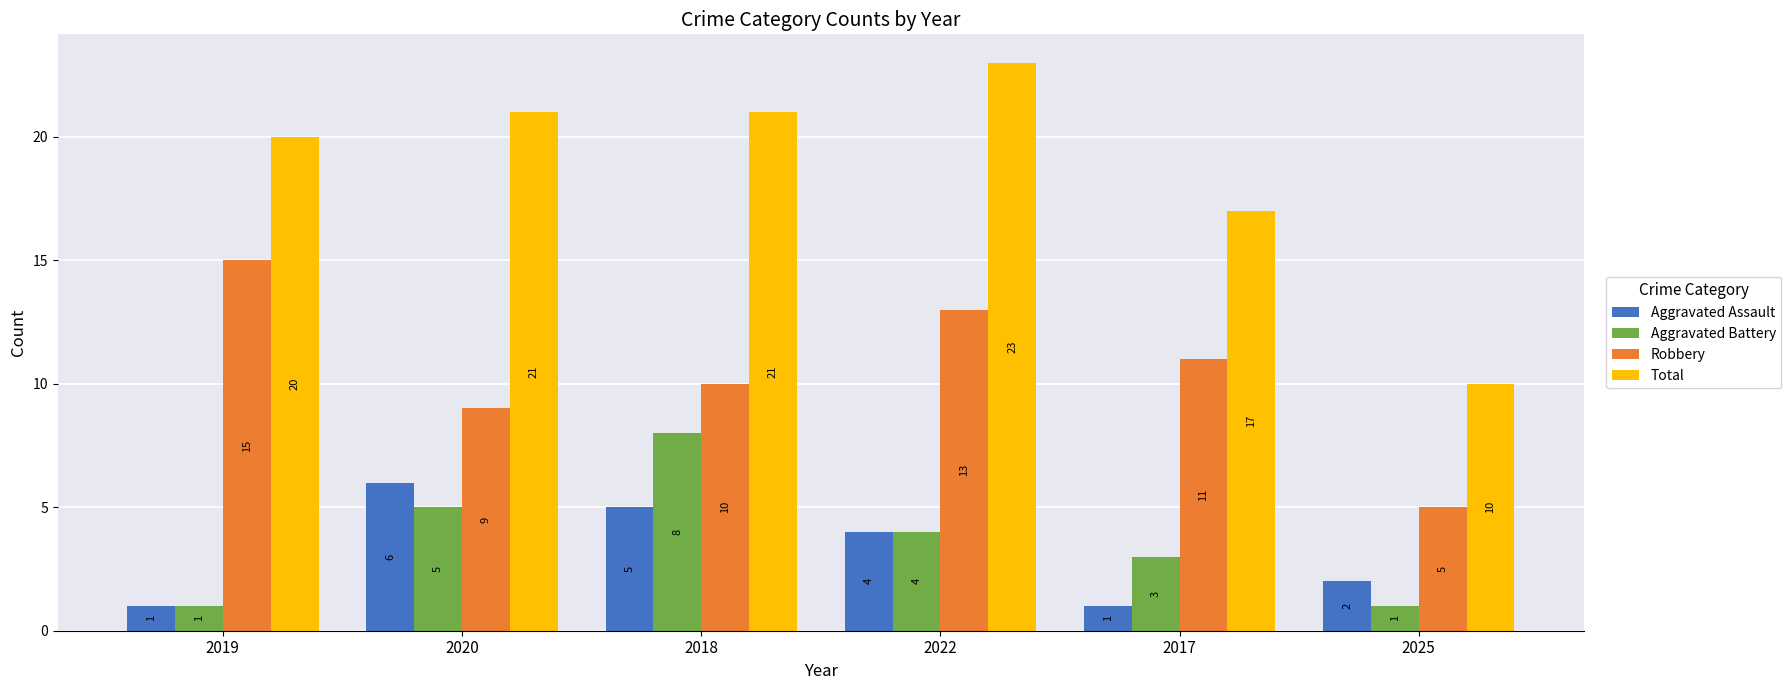

True or false: Total has a value of 17 at 2017.

True